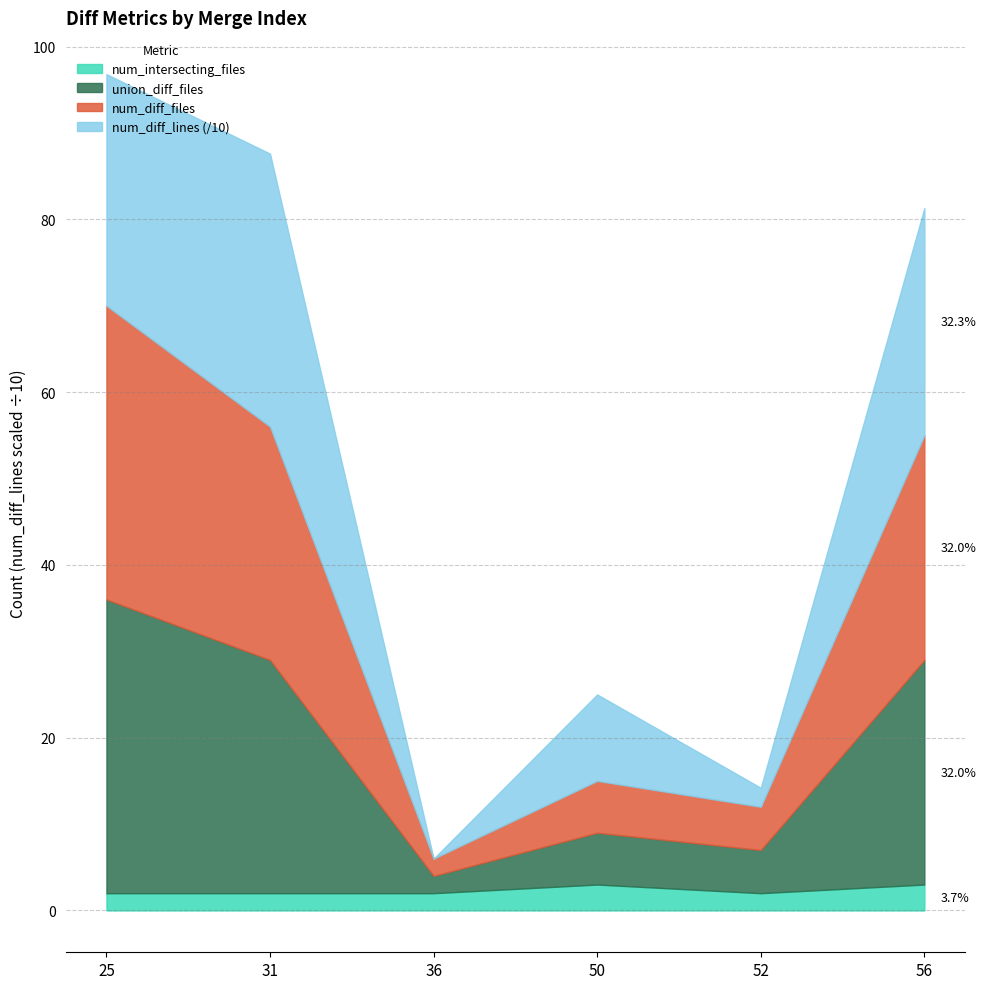

Between 36 and 50, which series saw the biggest shift?

num_diff_lines